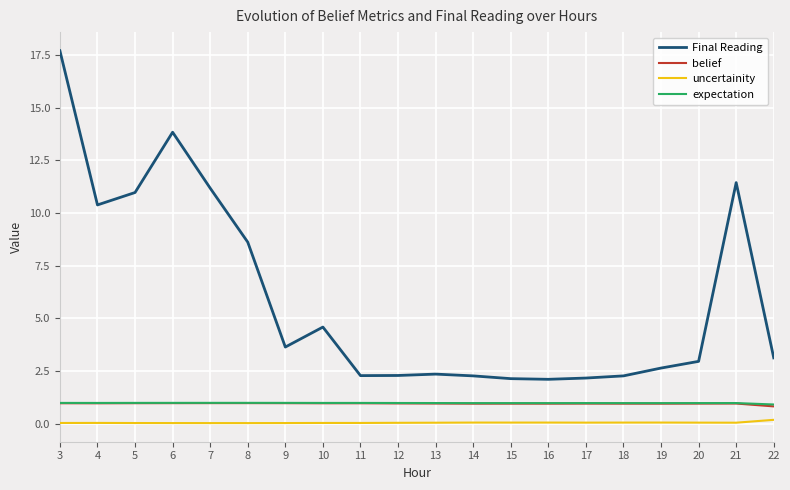

What is the sum of the belief values at 13 and 21?

1.9